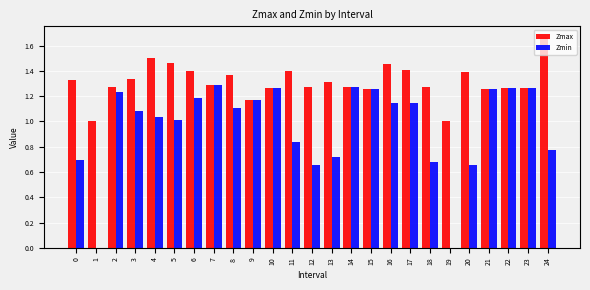

What is the total value across all series at 0?

2.0